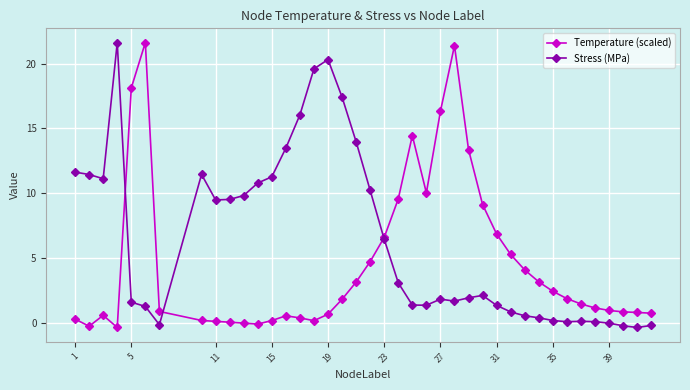

List the series in order of their overall mean, lowest first.

Temperature (scaled), Stress (MPa)